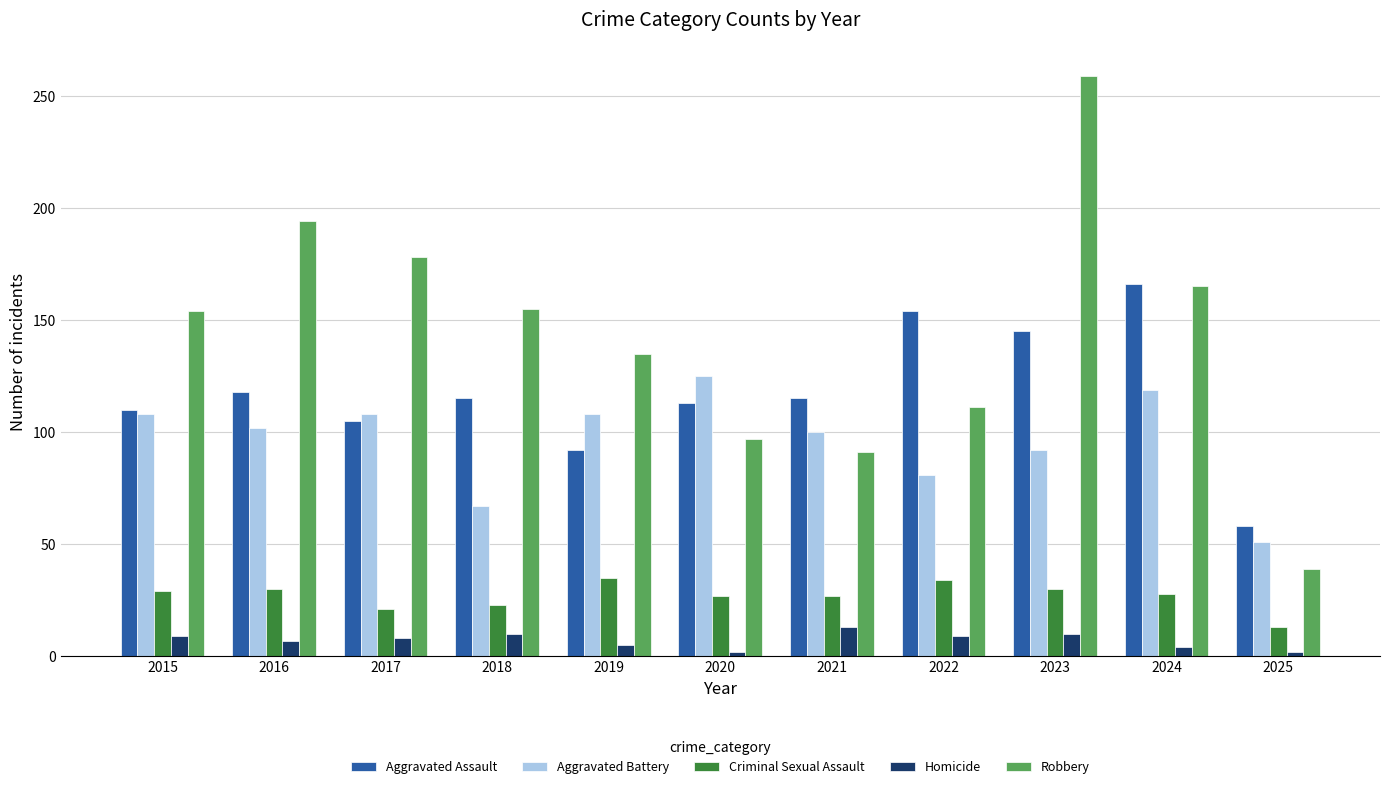

Where is Aggravated Battery nearest to the value 88?

2023